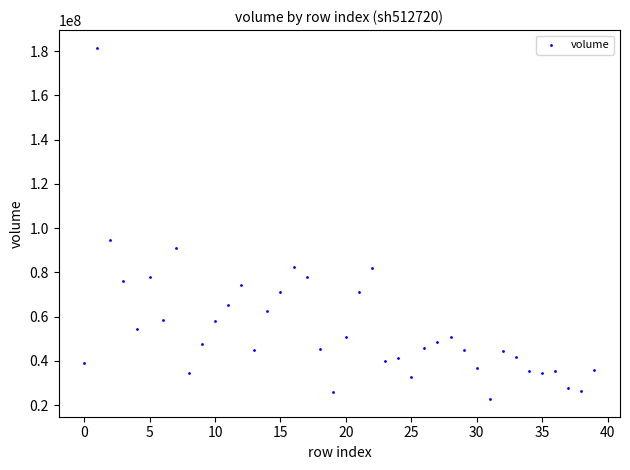

What Y value in the scatter plot is closest to 102133410?

94423650